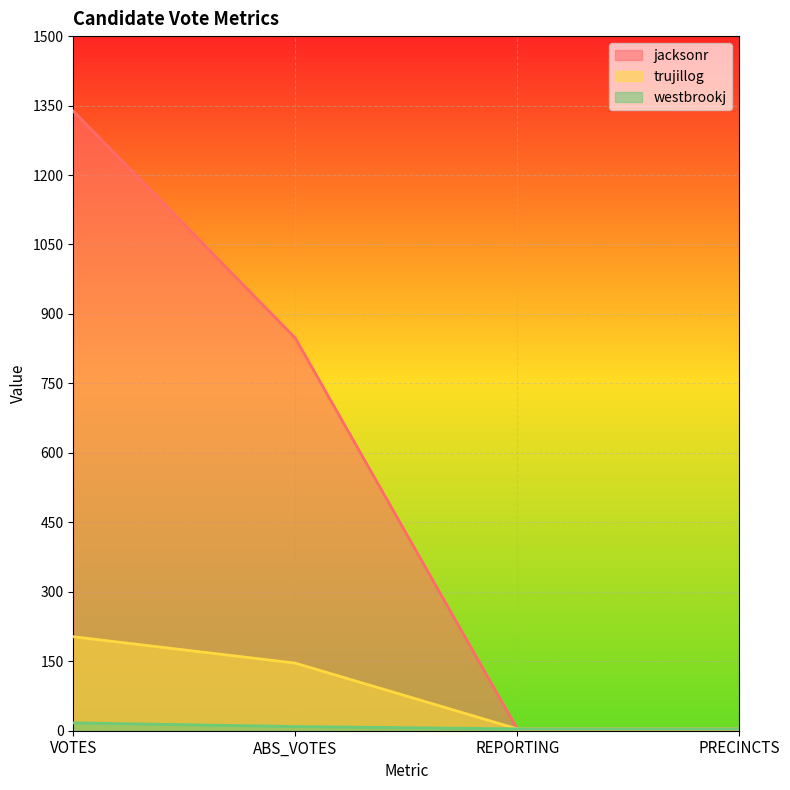

How many trujillog values are between 4 and 203?

4